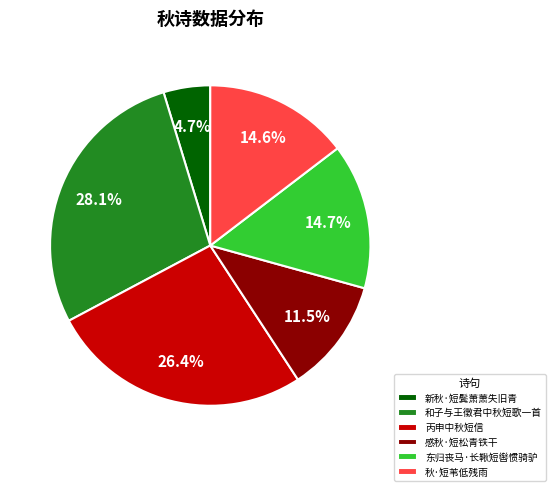

Between 新秋·短鬓萧萧失旧青 and 秋·短苇低残雨, which is larger?

秋·短苇低残雨